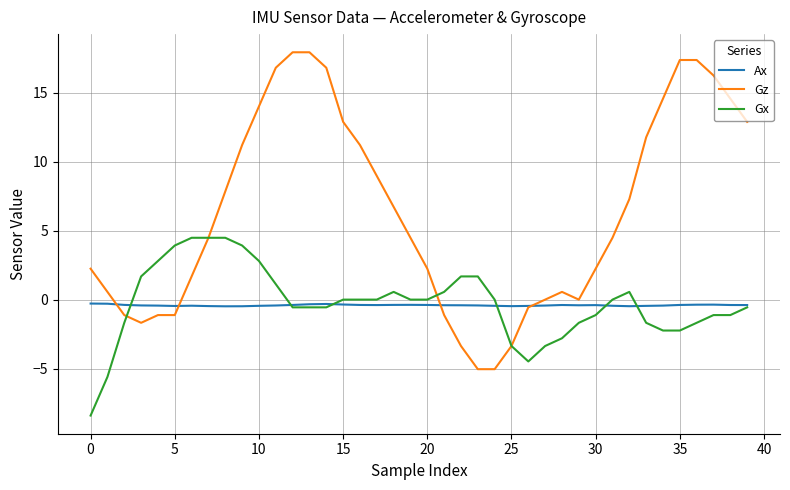

Rank the series by their maximum value, from lowest to highest.

Ax, Gx, Gz